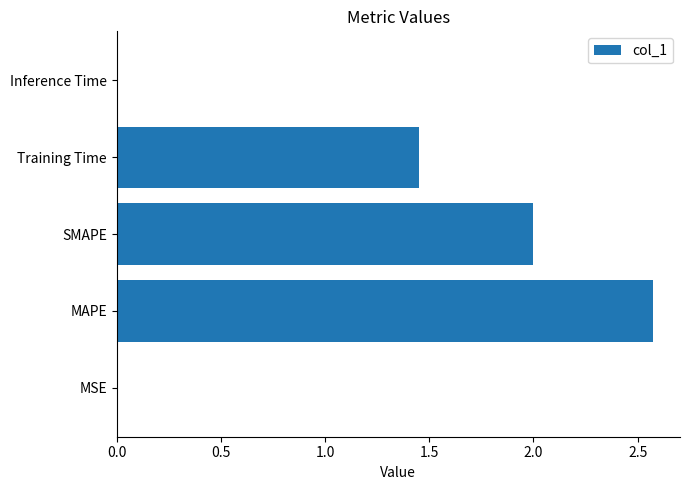

Does the chart contain stacked bars?

No